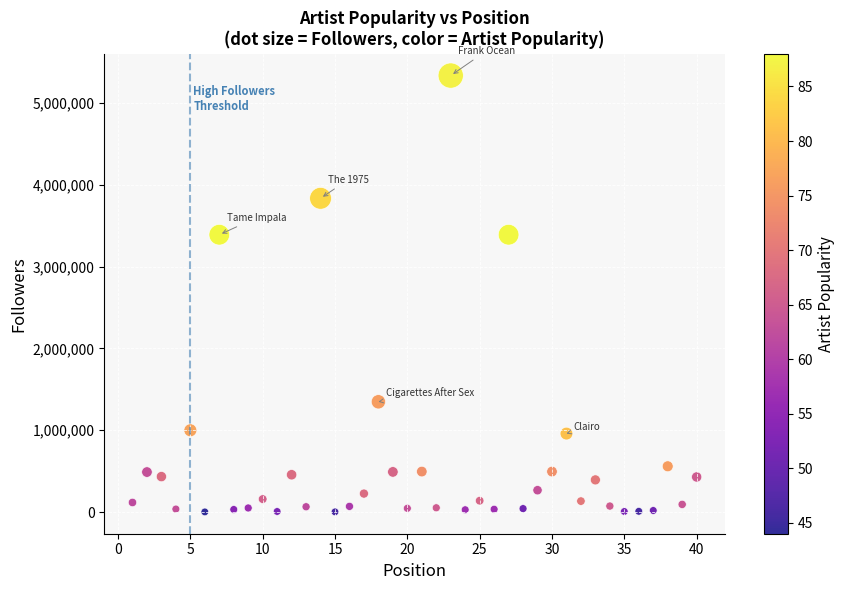

What is the range of X values (max minus min)?

39